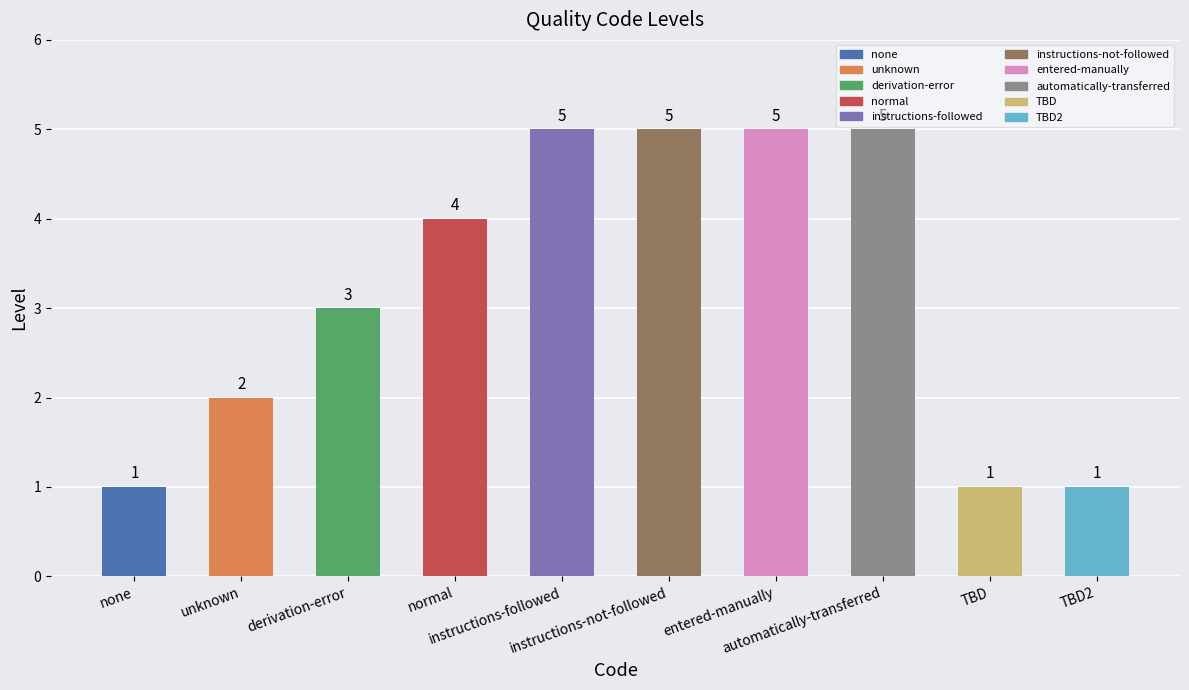

How many values are between 1 and 5?

10